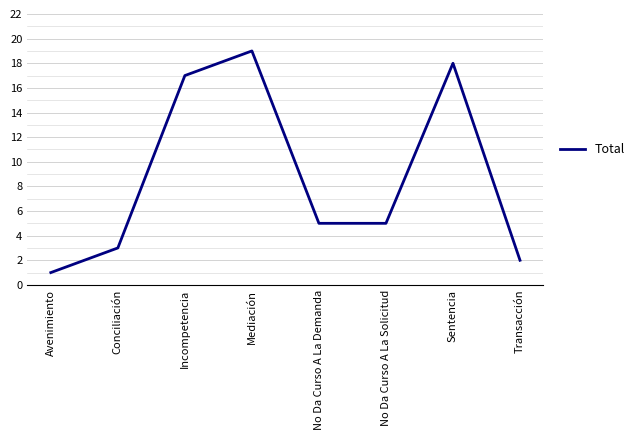

How many lines are shown in the chart?

1